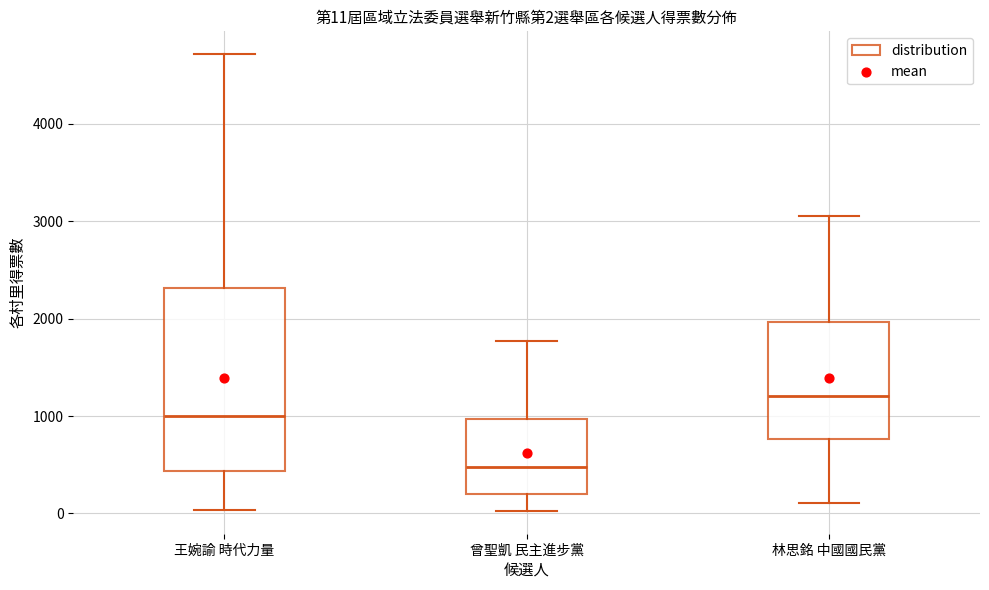

Which box has the highest median line?

林思銘 中國國民黨